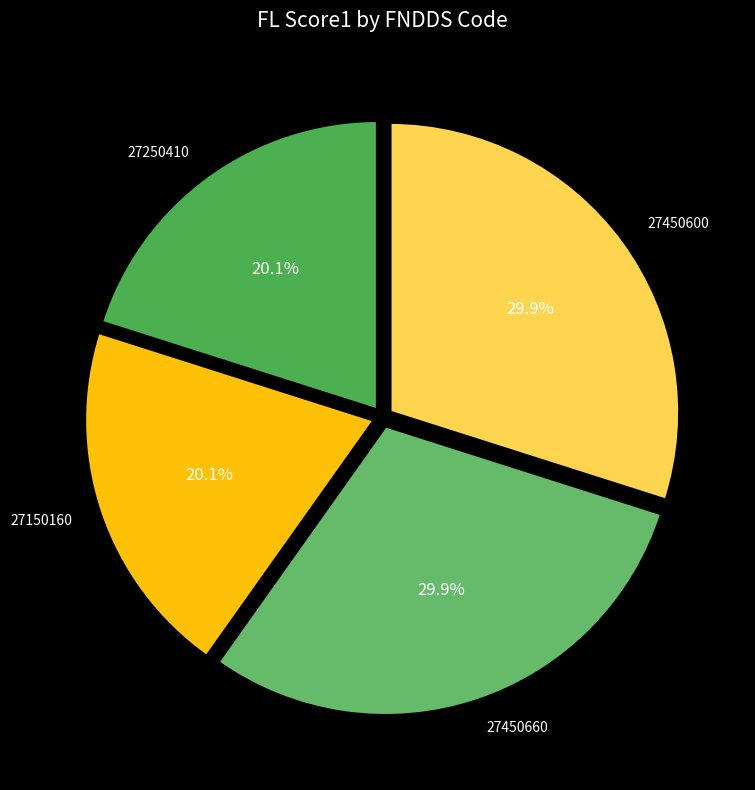

What portion of the pie excludes 27450660?

70.1%